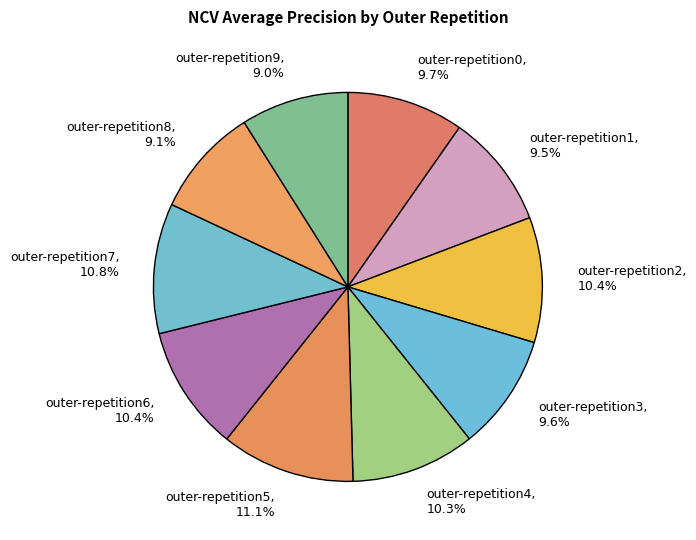

Is there any slice that represents more than half of the pie?

No